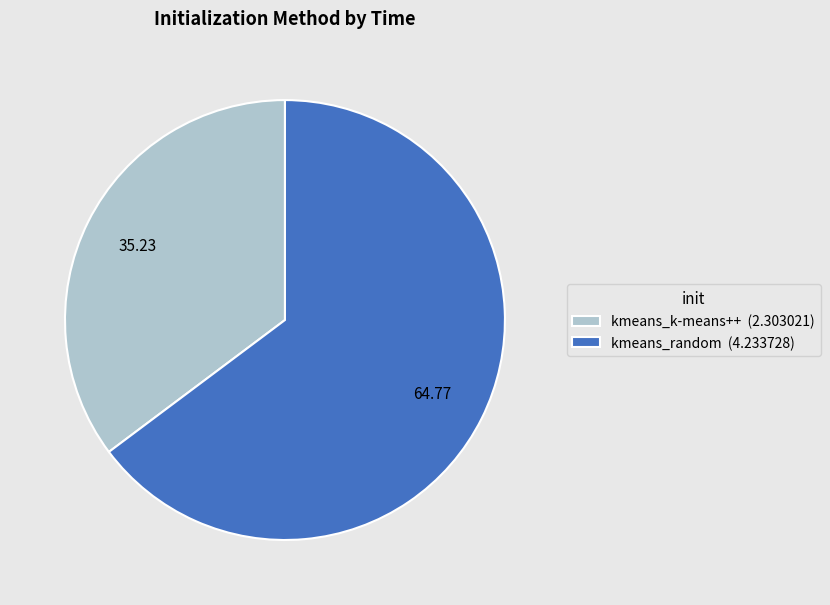

How many slices are in this pie chart?

2